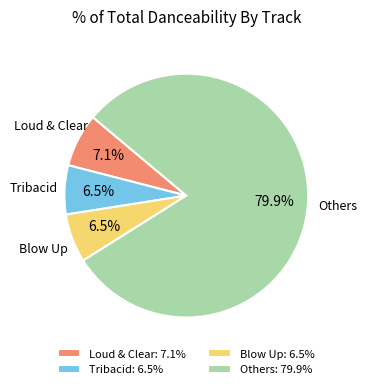

Is there any slice that represents more than half of the pie?

Yes